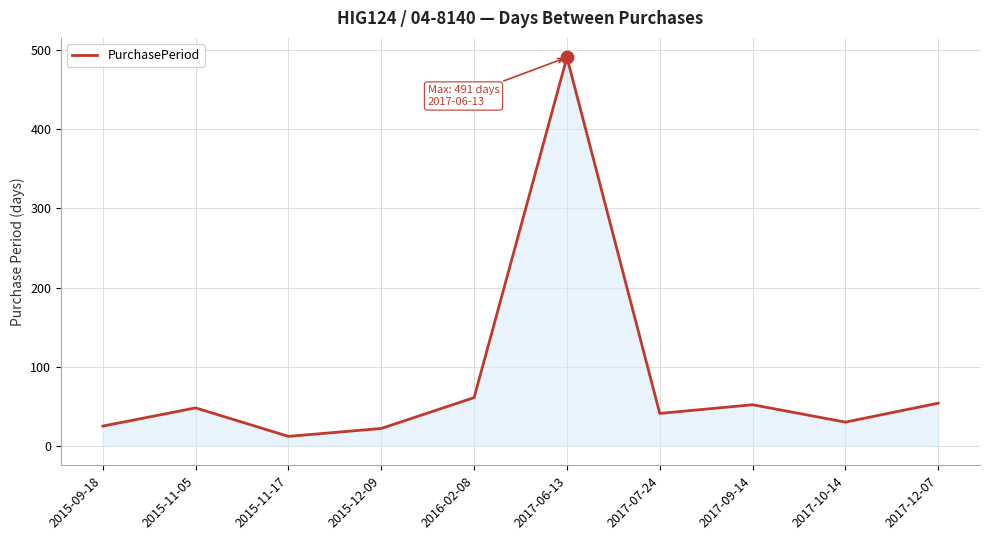

What is the change in value from 2015-09-18 to 2017-12-07?

+29